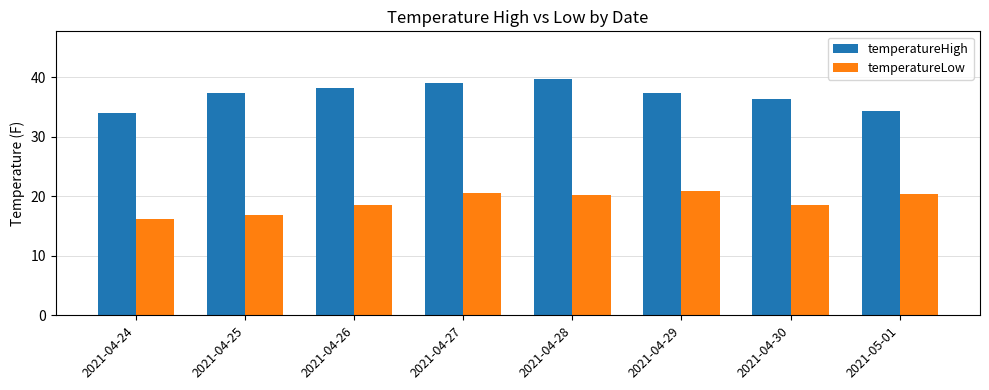

At how many categories does at least one series exceed 37?

5